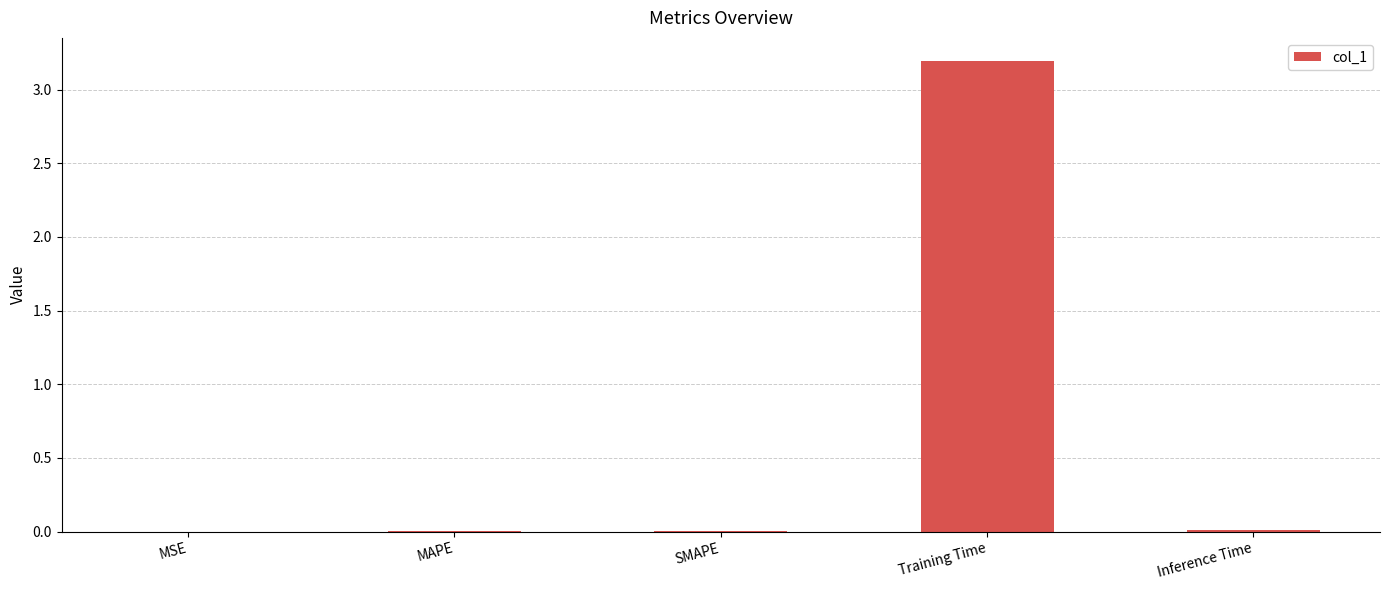

What is the sum of all values?

3.2